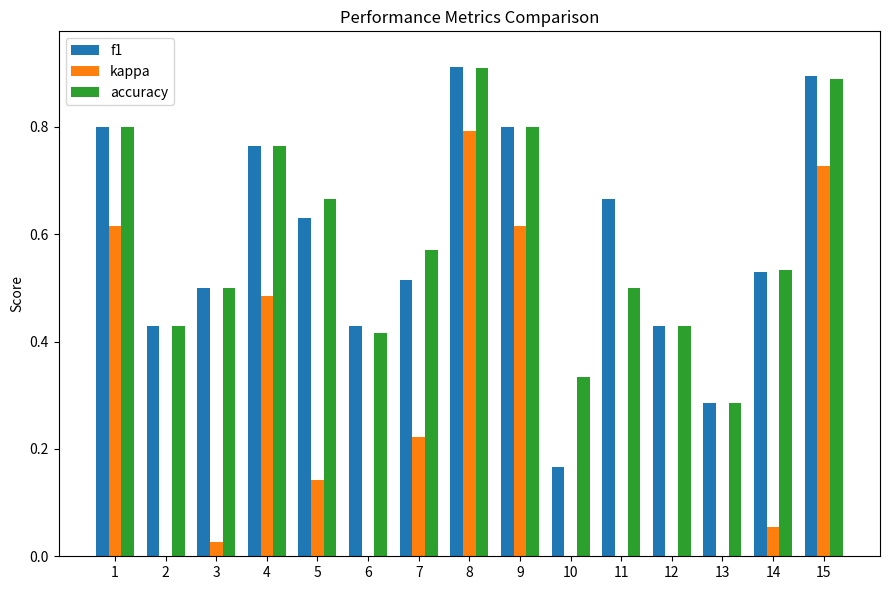

How many bars are there in total?

45